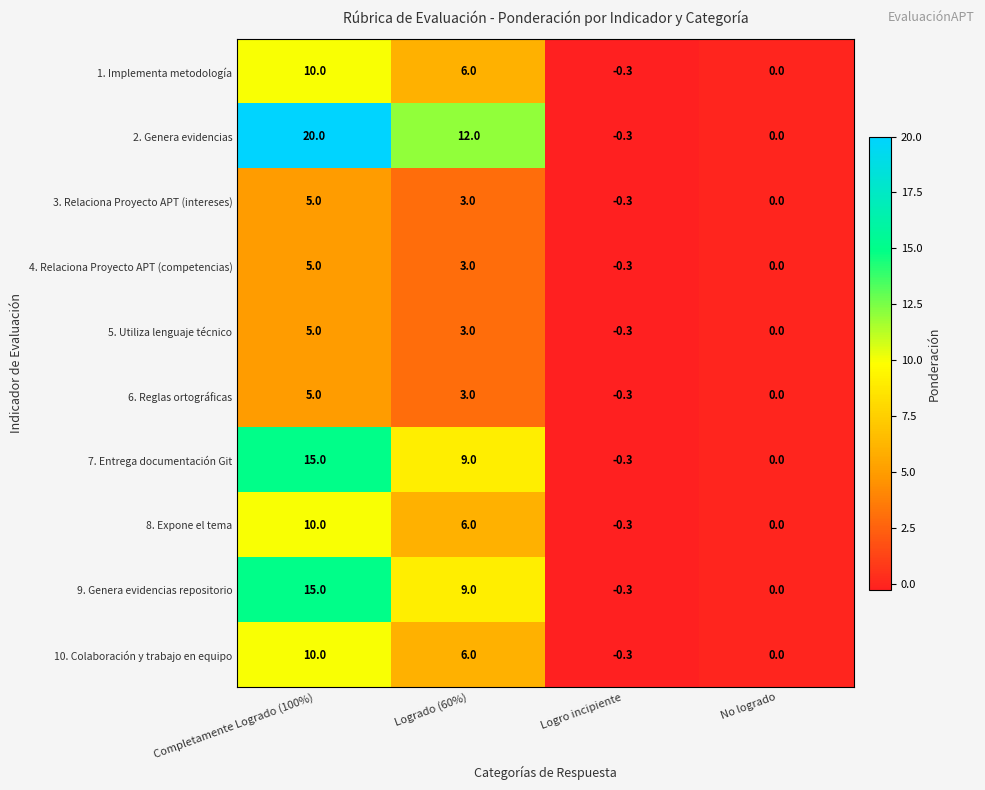

At which category is the sum across all series the highest?

Completamente Logrado (100%)